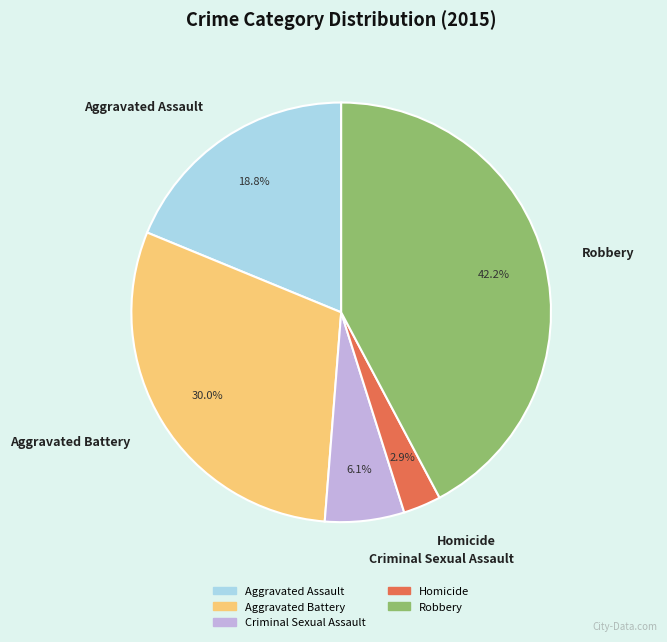

Which has a higher value, Homicide or Aggravated Battery?

Aggravated Battery